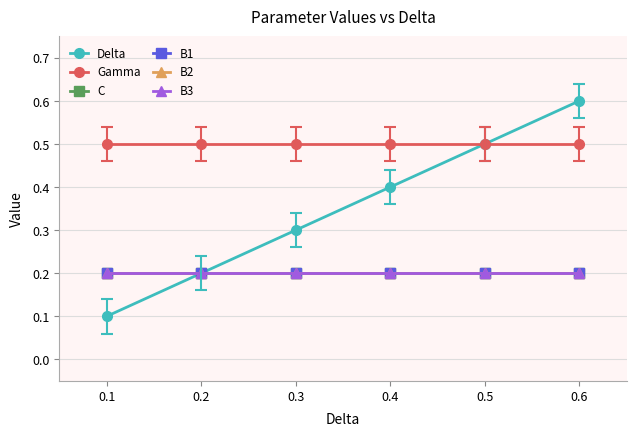

Is this an area chart (filled region under the line)?

No